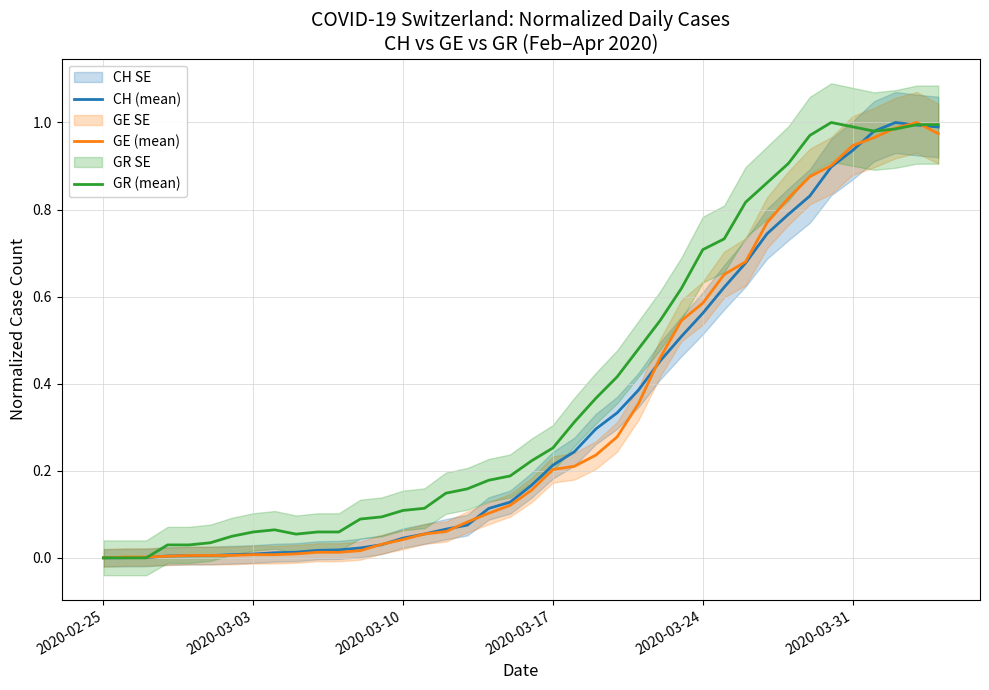

Is this an area chart (filled region under the line)?

No